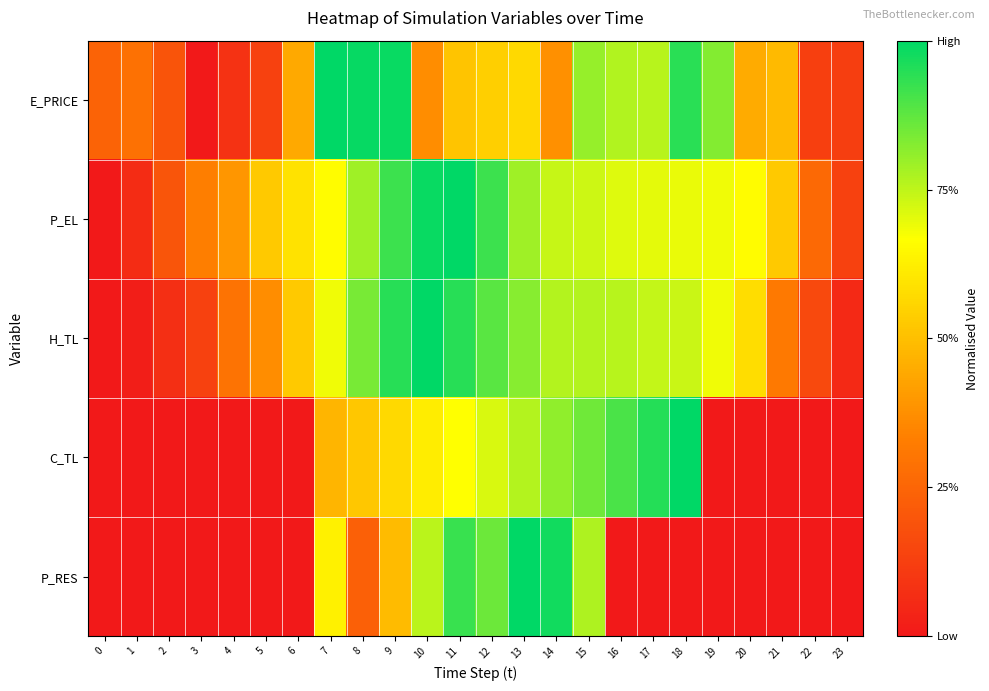

At how many categories does at least one series exceed 0?

24